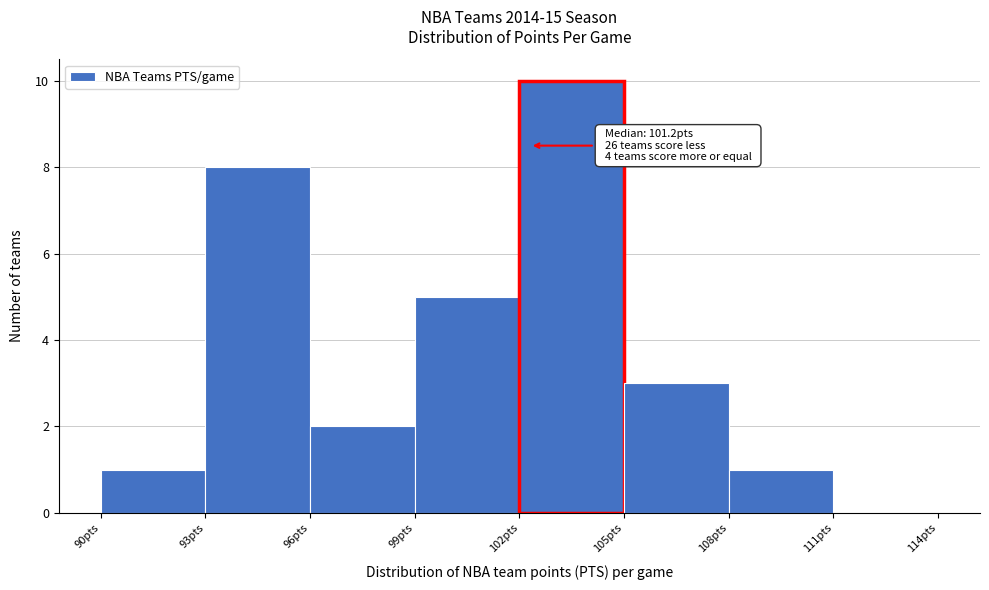

Over which range of the x-axis is the bar tallest?

102 to 105